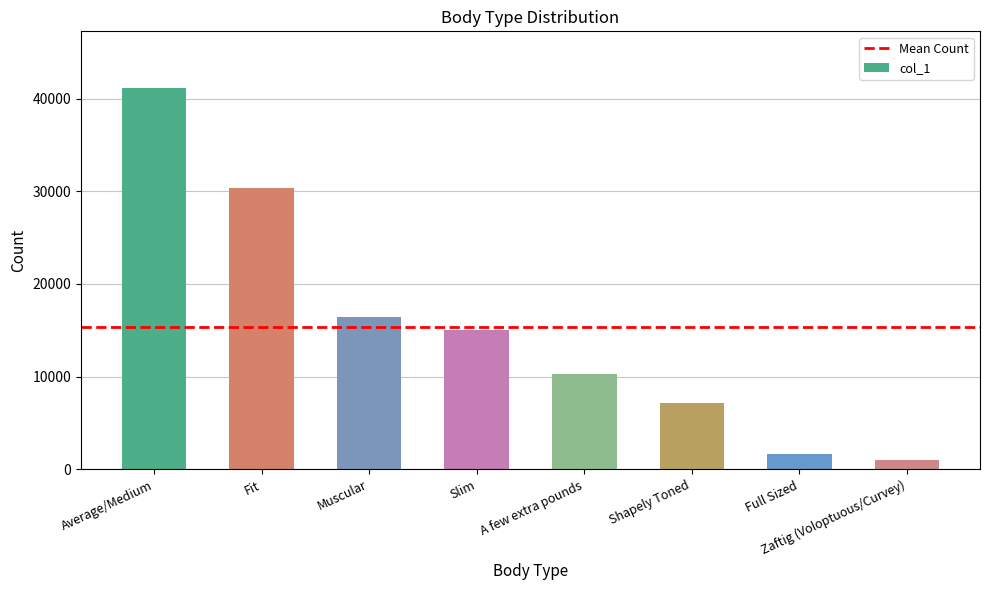

At which category does the chart reach its peak across all series?

Average/Medium